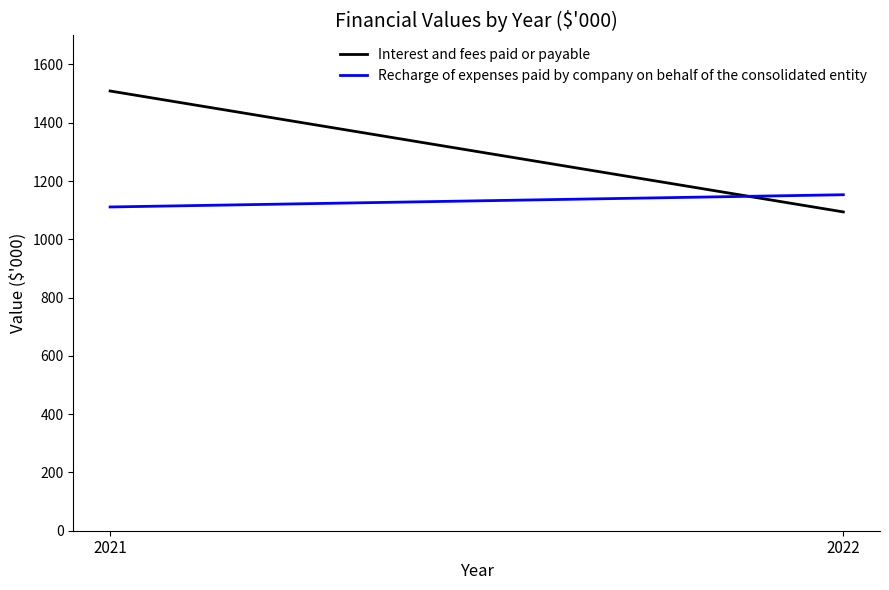

Between 2022 and 2021, which is larger?

2021